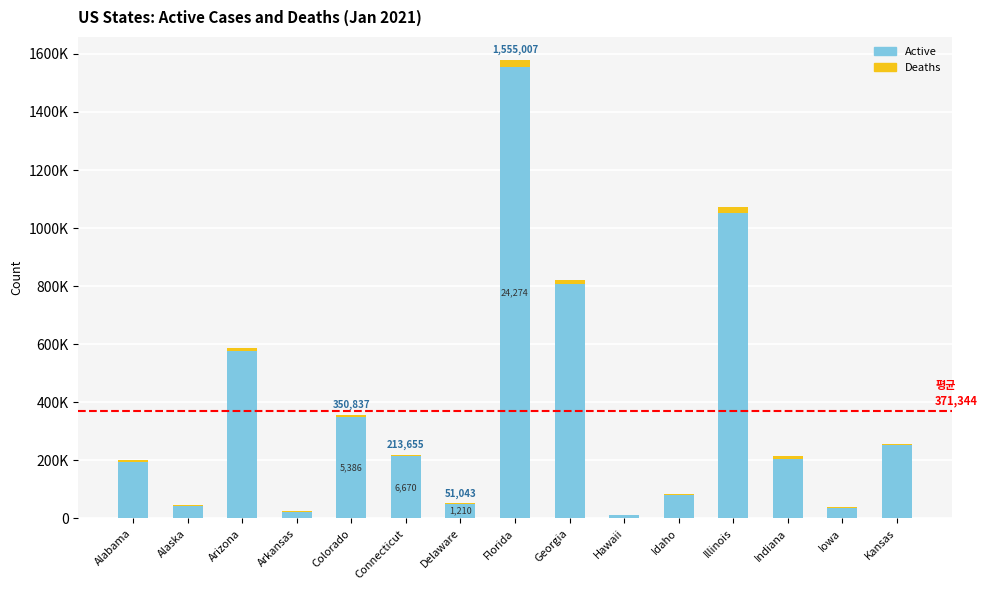

Rank the series by their maximum value, from highest to lowest.

Active, Deaths